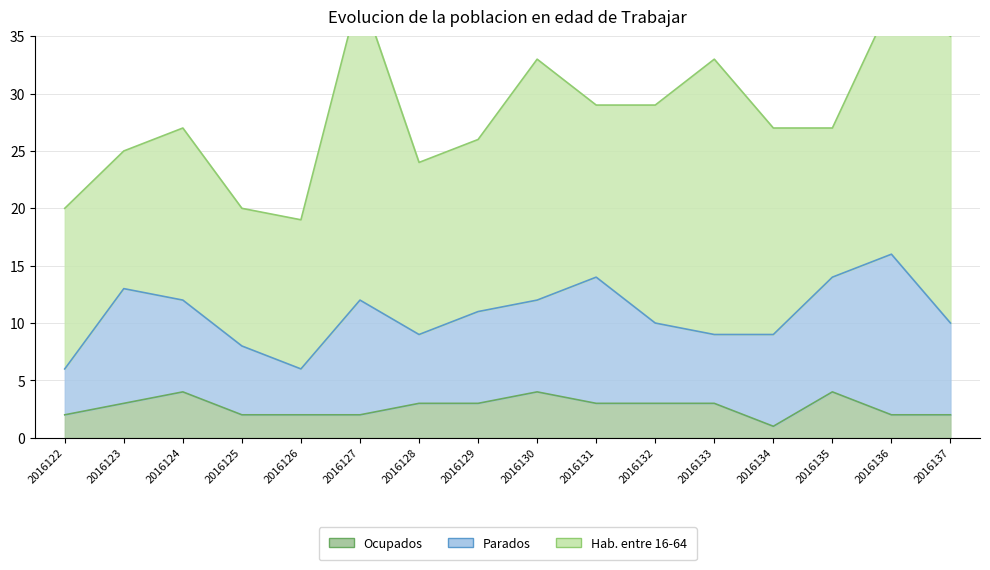

Which series has the largest total across all categories?

Hab. entre 16-64